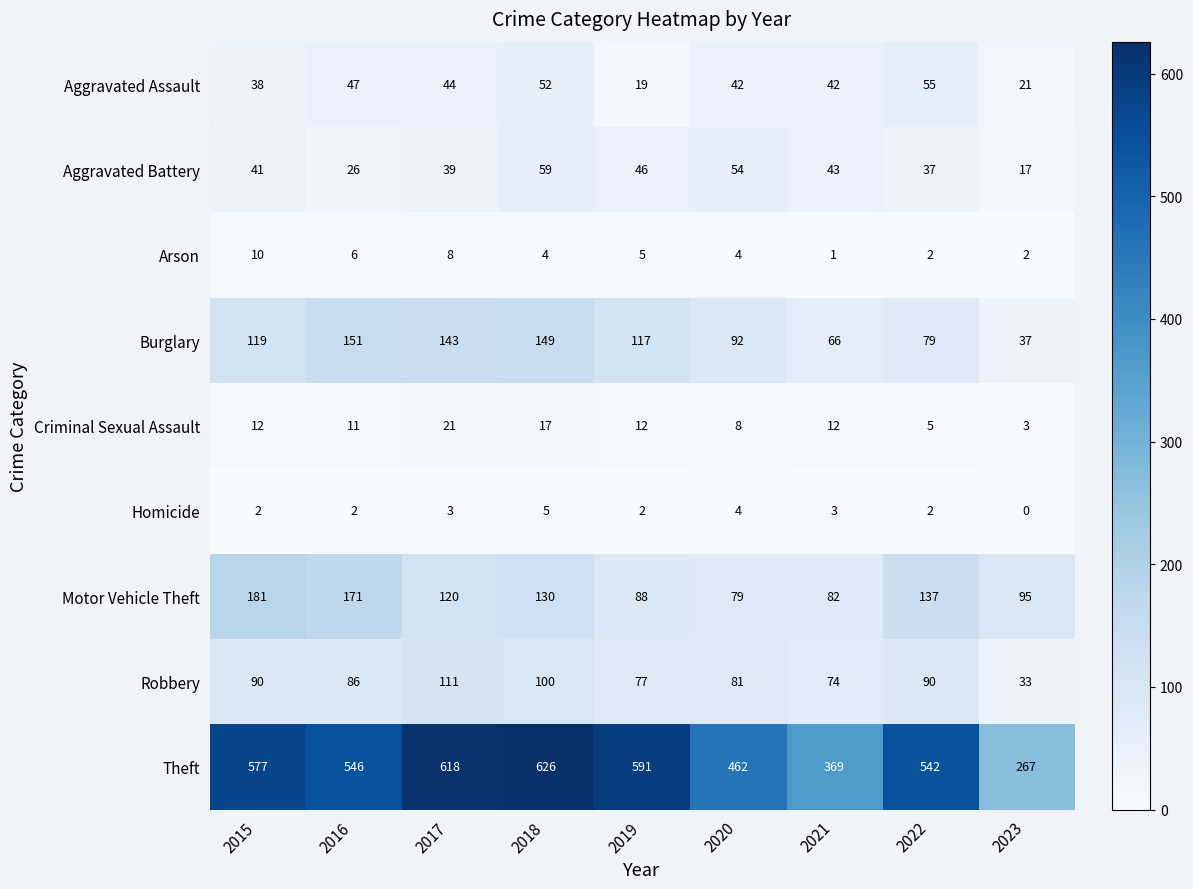

Which series has the largest total across all categories?

Theft